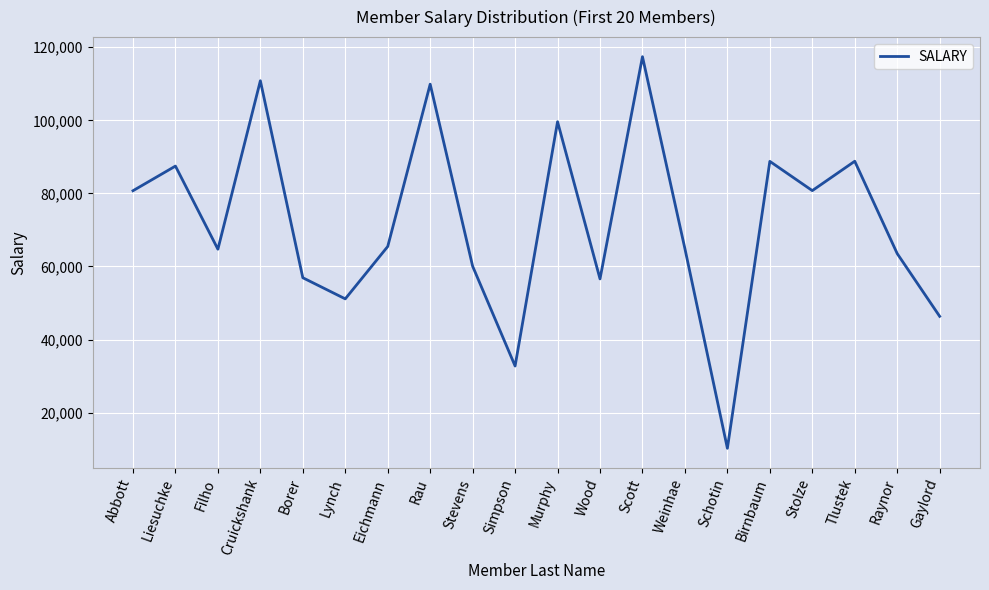

Which has a higher value, Rau or Schotin?

Rau